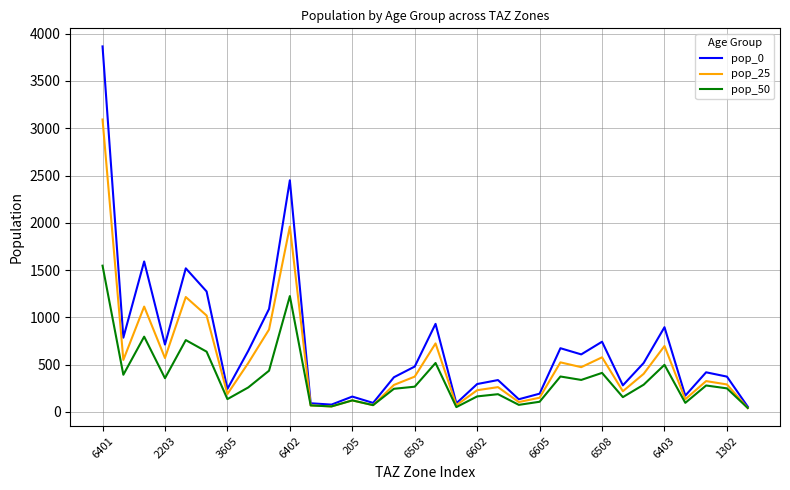

Which series has the largest range (max minus min)?

pop_0